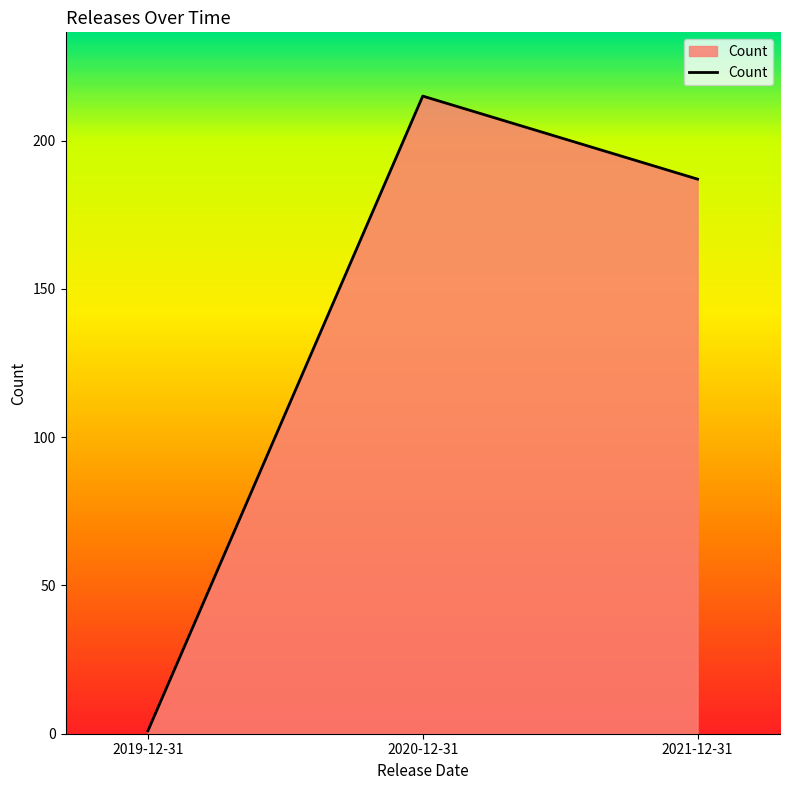

Which label corresponds to the smallest value in the chart?

2019-12-31